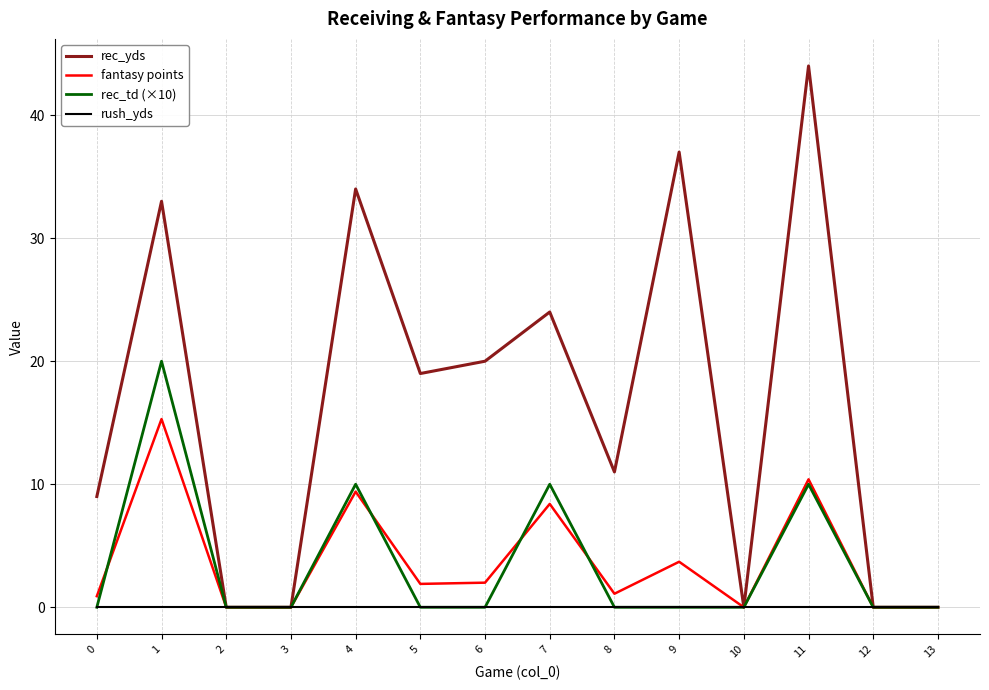

List the series in order of their peak value, lowest first.

rush_yds, fantasy points, rec_td (×10), rec_yds